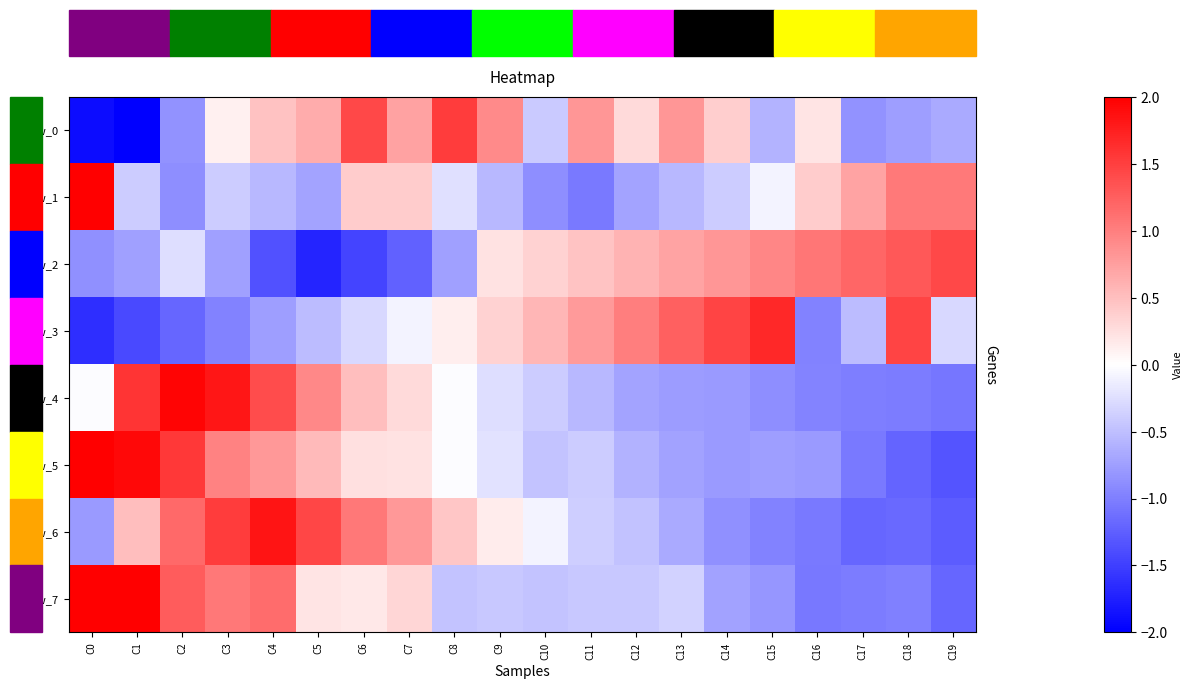

Between C1 and C15, which is larger?

C15